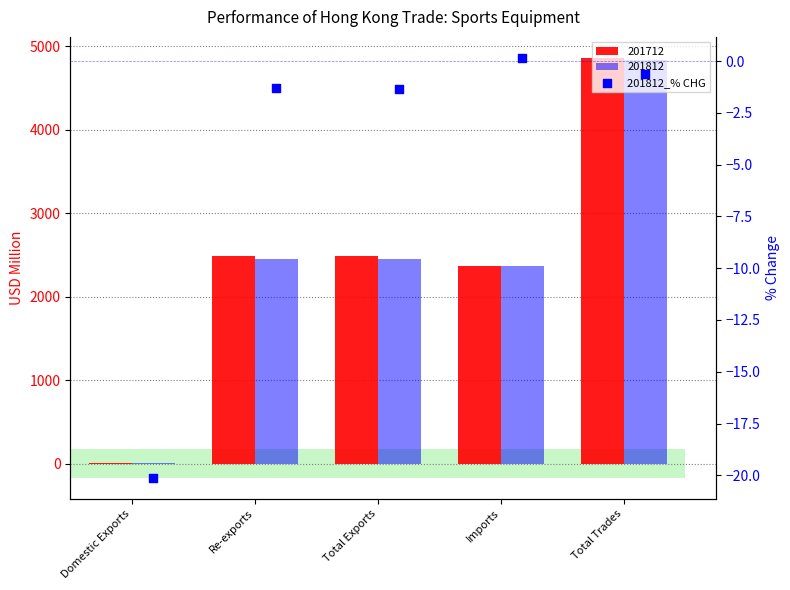

What is the change in value from Domestic Exports to Total Trades?

+19.5